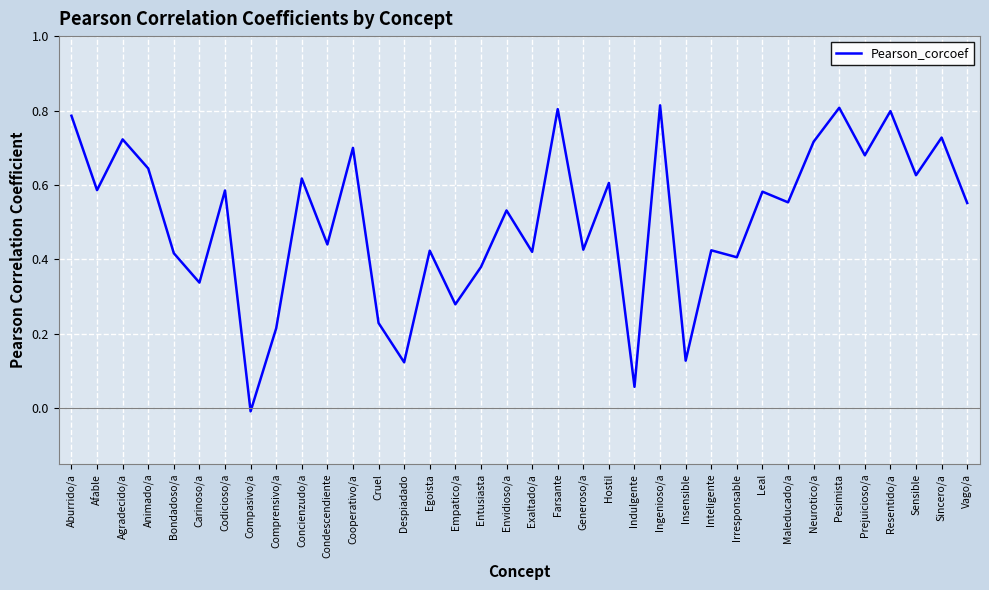

At which category does the data reach its first local valley?

Afable